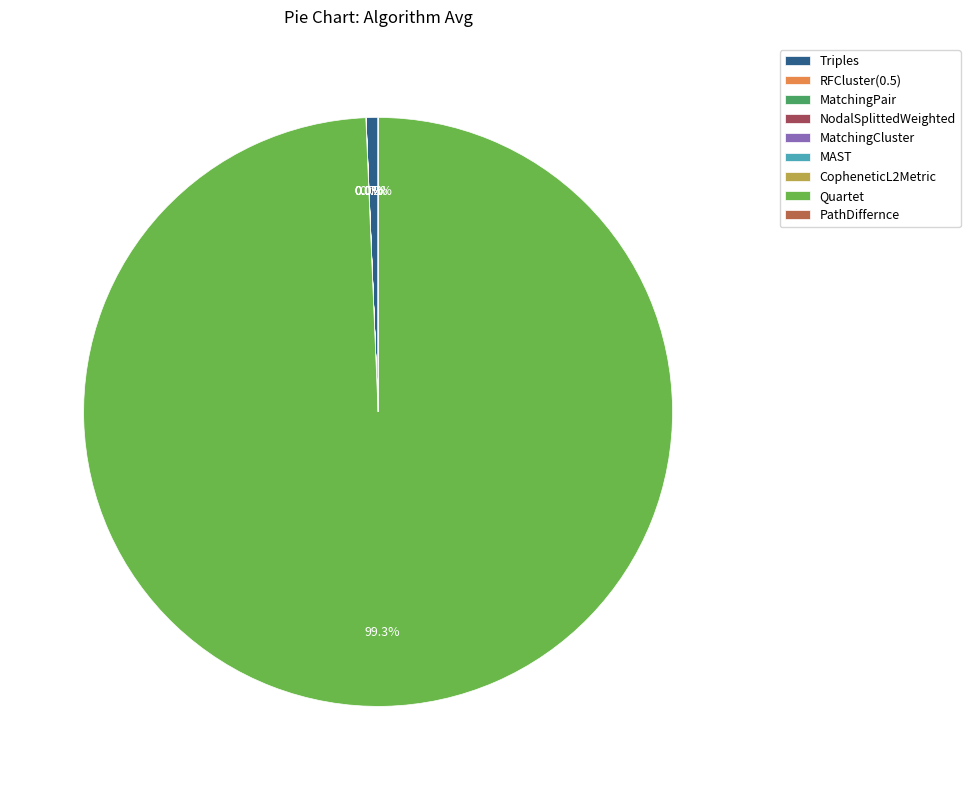

Do Triples and MatchingPair together represent more than half of the pie?

No